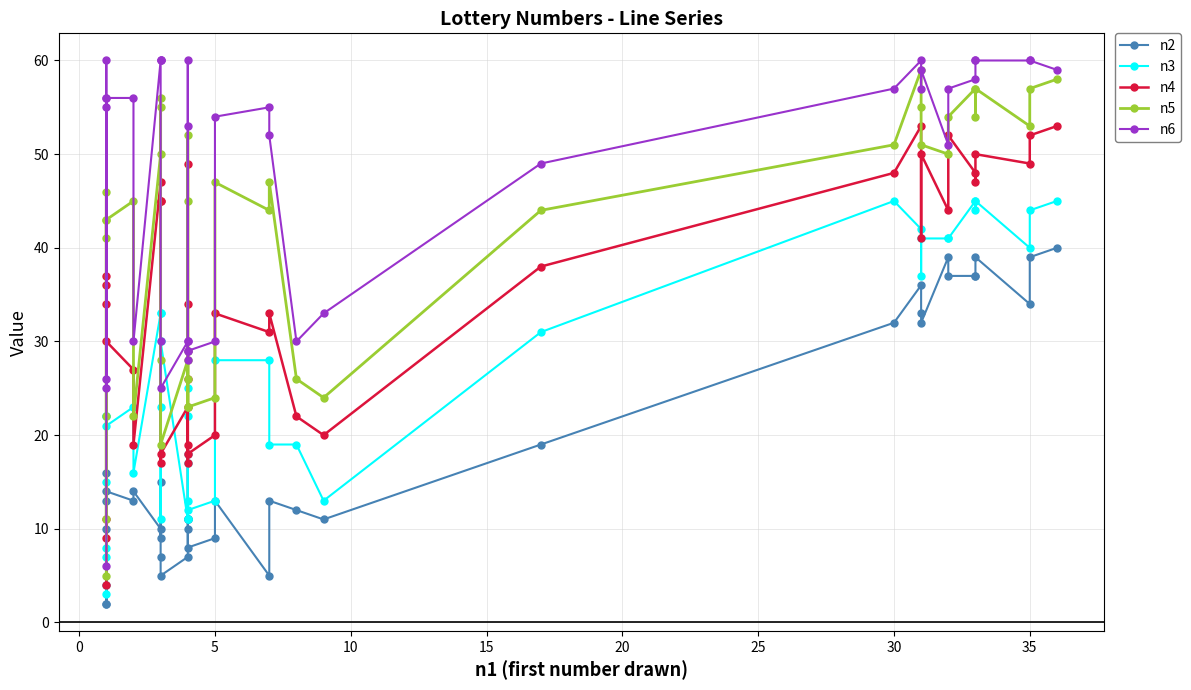

How many values in the n2 series are below 13?

18